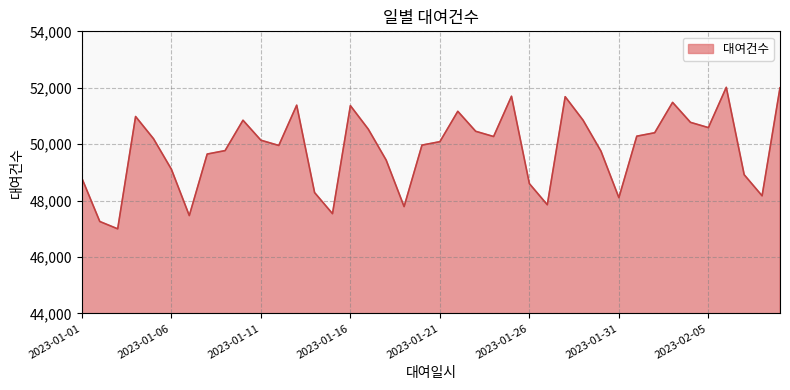

What is the minimum value shown in the chart?

46998.6